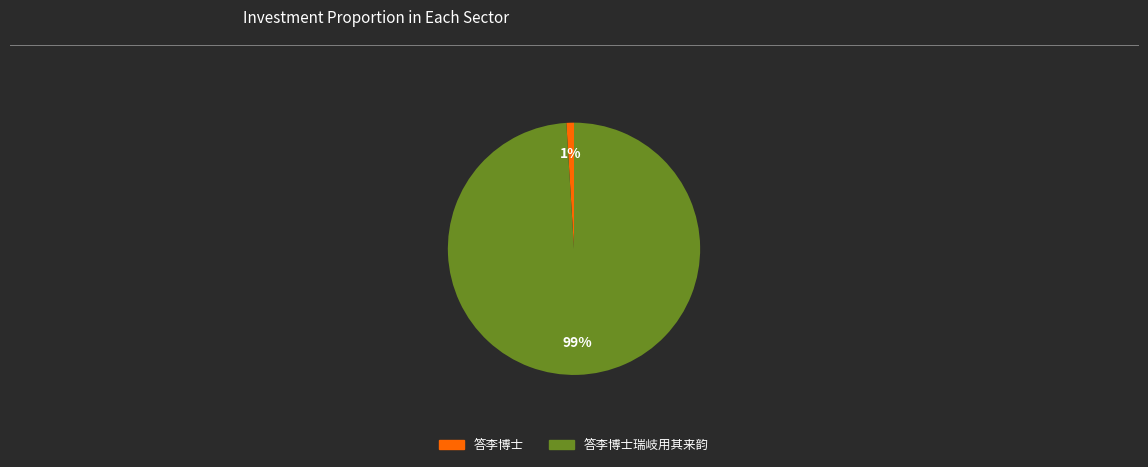

Which slice represents more than half of the pie?

答李博士瑞岐用其来韵